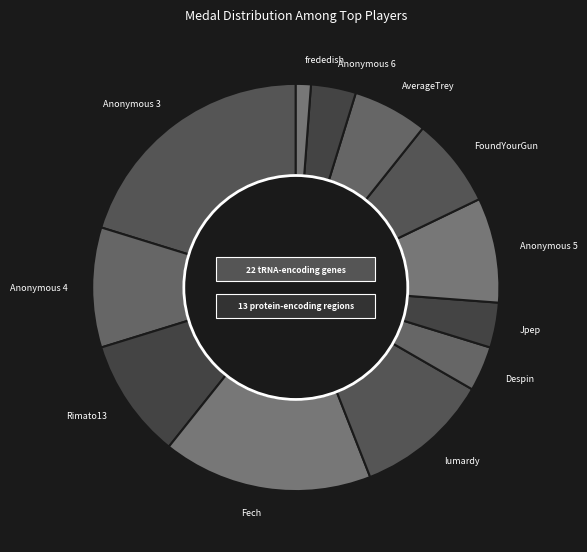

How many slices are in this pie chart?

12